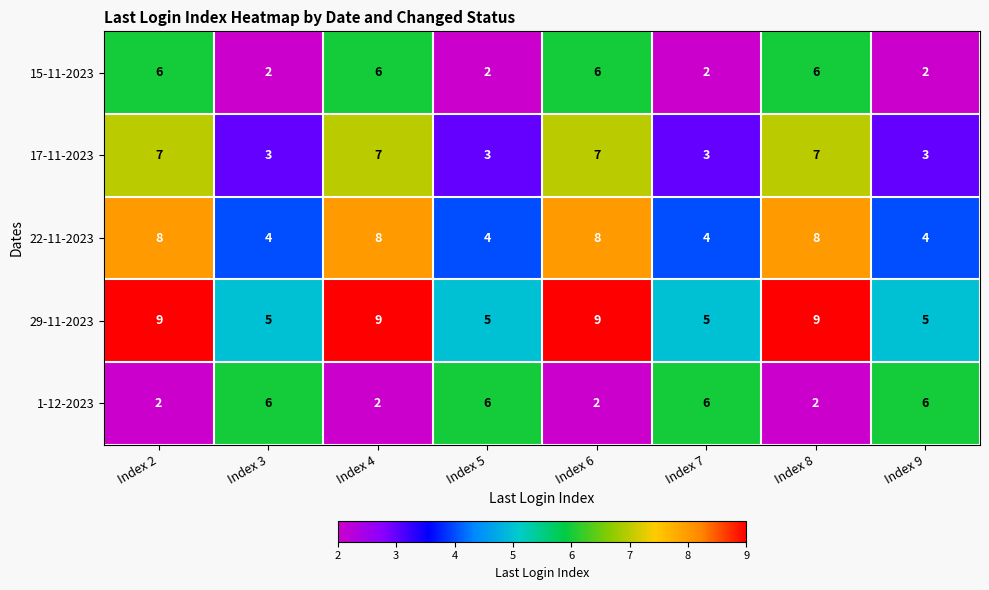

What value does the 29-11-2023 series have at Index 3?

5